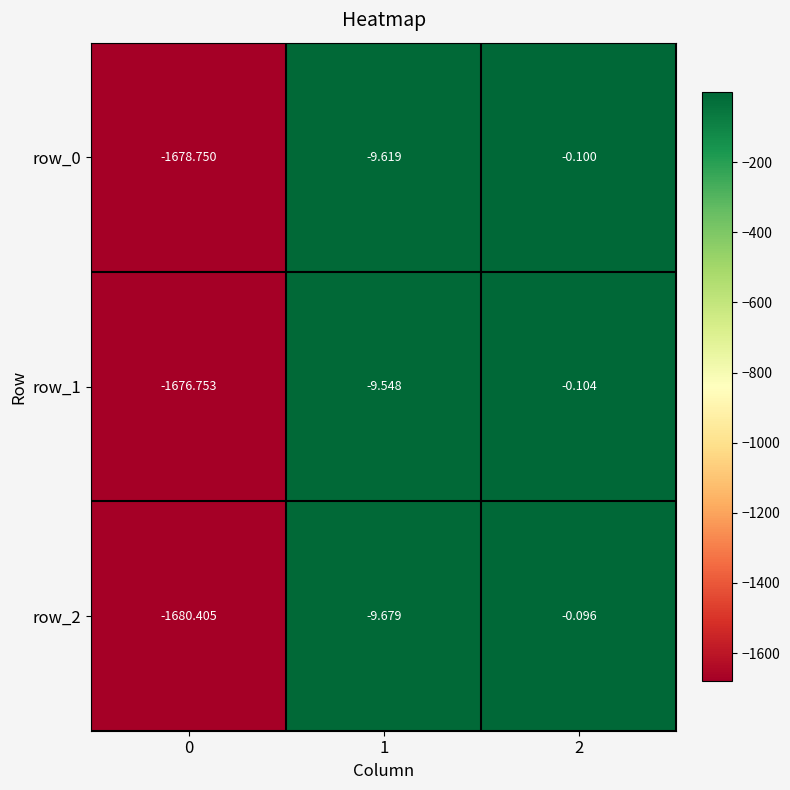

Is the value of row_0 at 0 greater than the value of row_1 at 2?

No